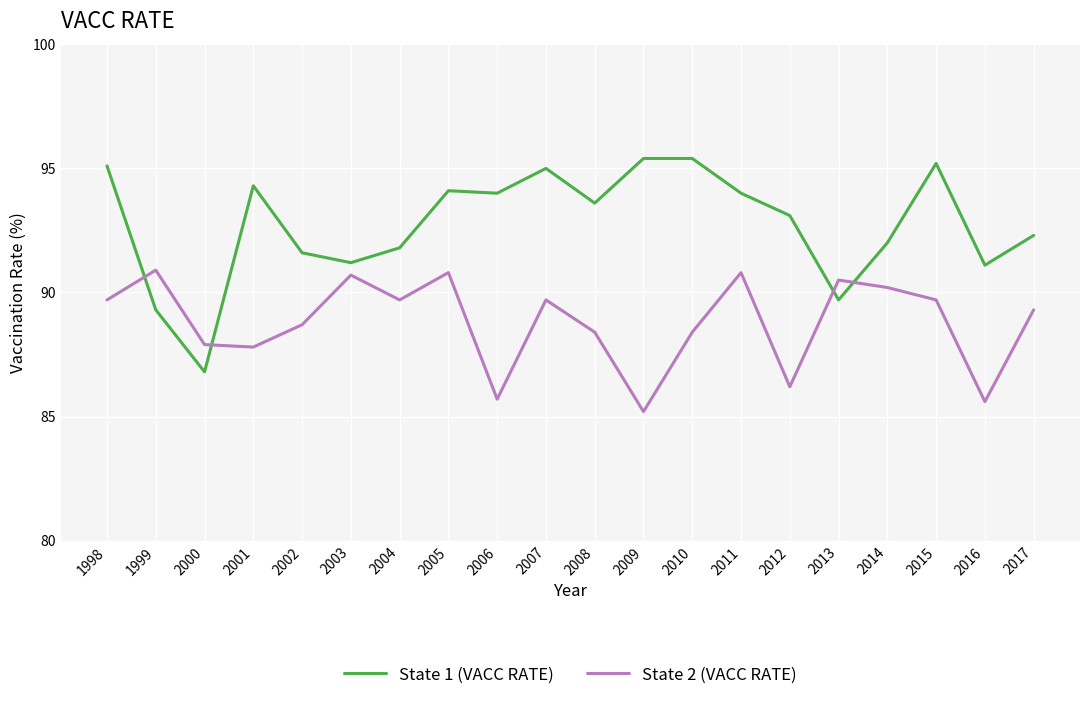

True or false: State 1 (VACC RATE) and State 2 (VACC RATE) cross at least once.

True